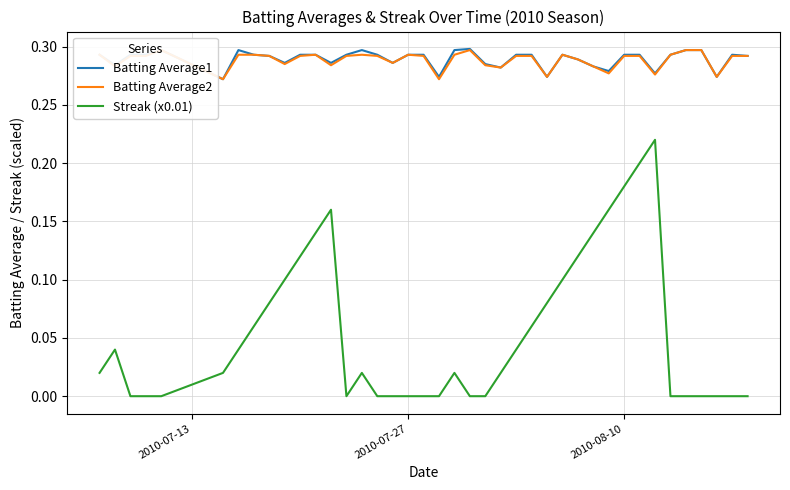

True or false: Streak (x0.01) and Batting Average1 intersect in this chart.

False